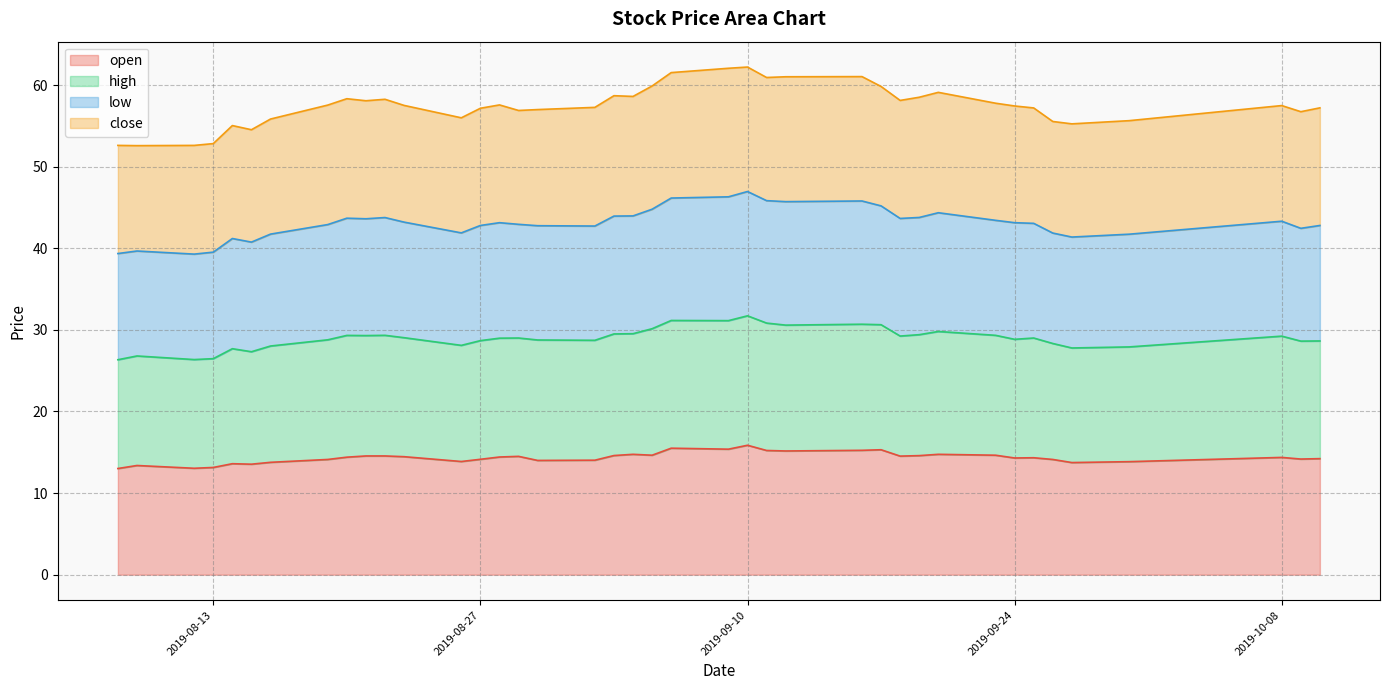

The value of low at 2019-08-14 is 13.6. True or false?

False